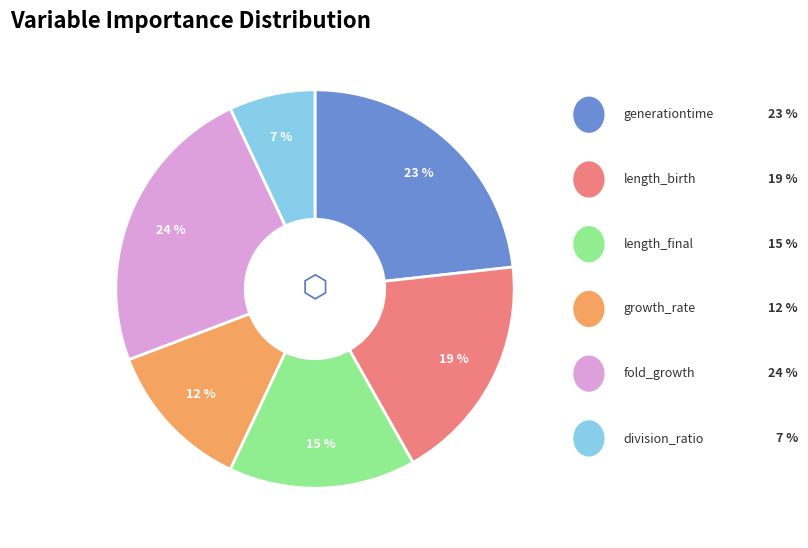

True or false: length_birth accounts for 25% of the total.

False